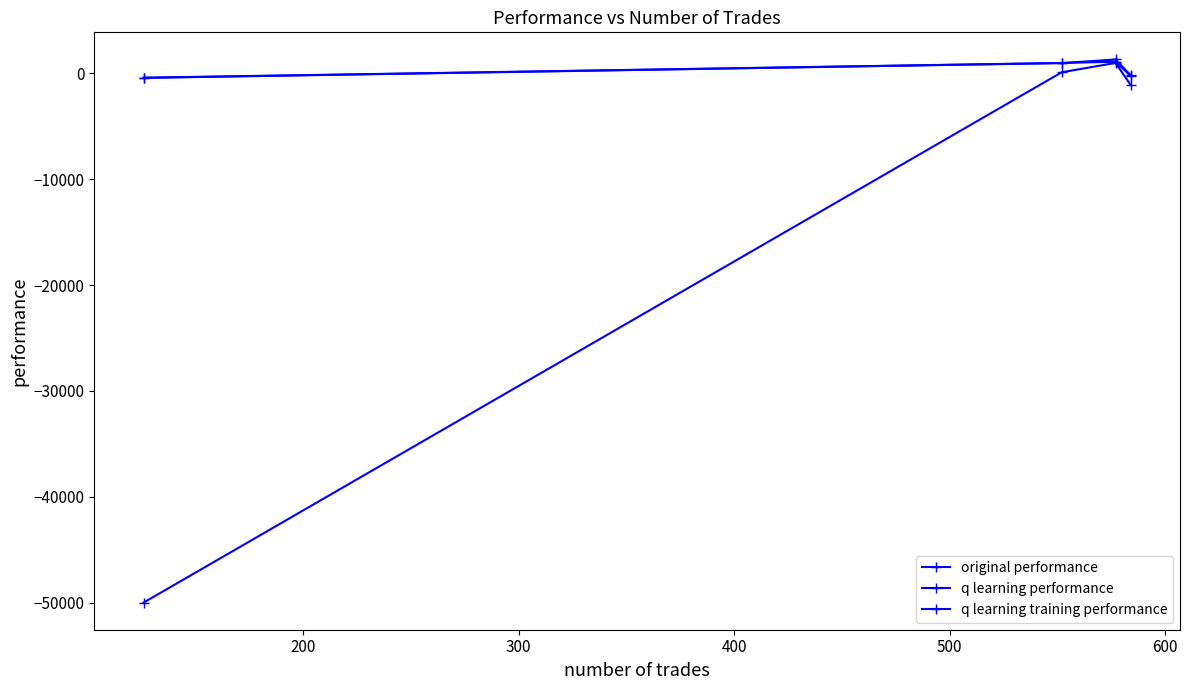

What is the difference between the second highest and minimum values in the q learning training performance series?

50094.4